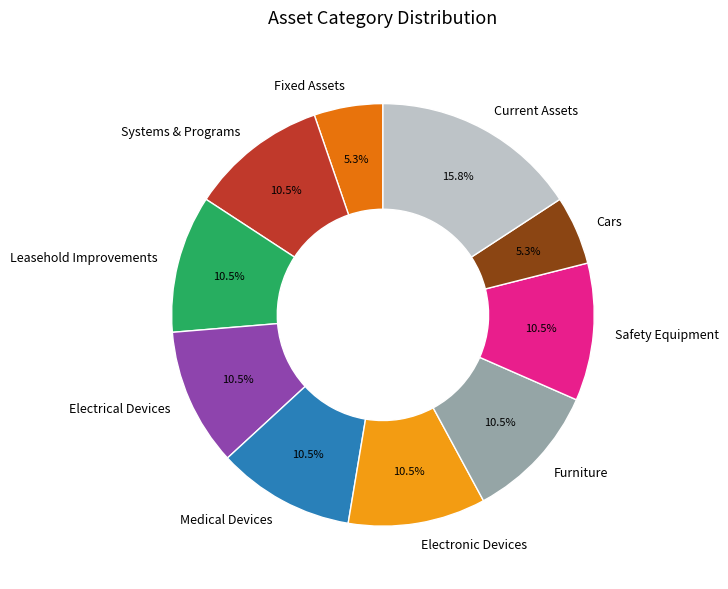

Between Systems & Programs and Current Assets, which is larger?

Current Assets